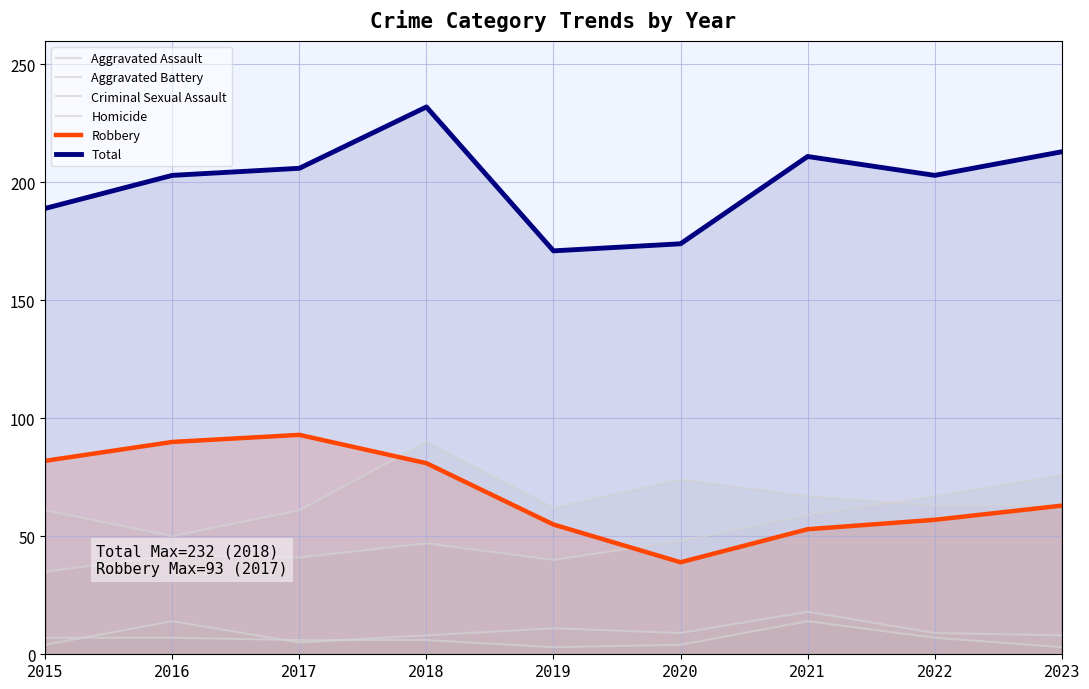

What is the sum of all Homicide values?

57